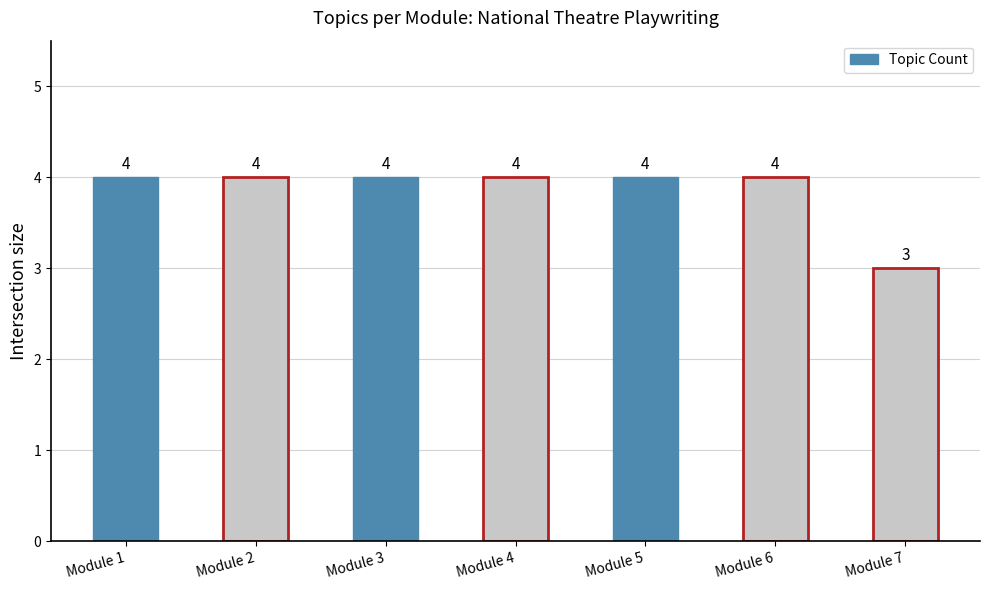

What is the difference between the maximum and minimum values?

1